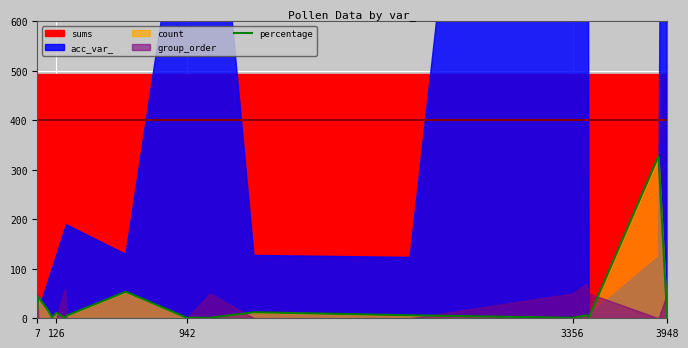

At which label does the data first exceed 6?

7